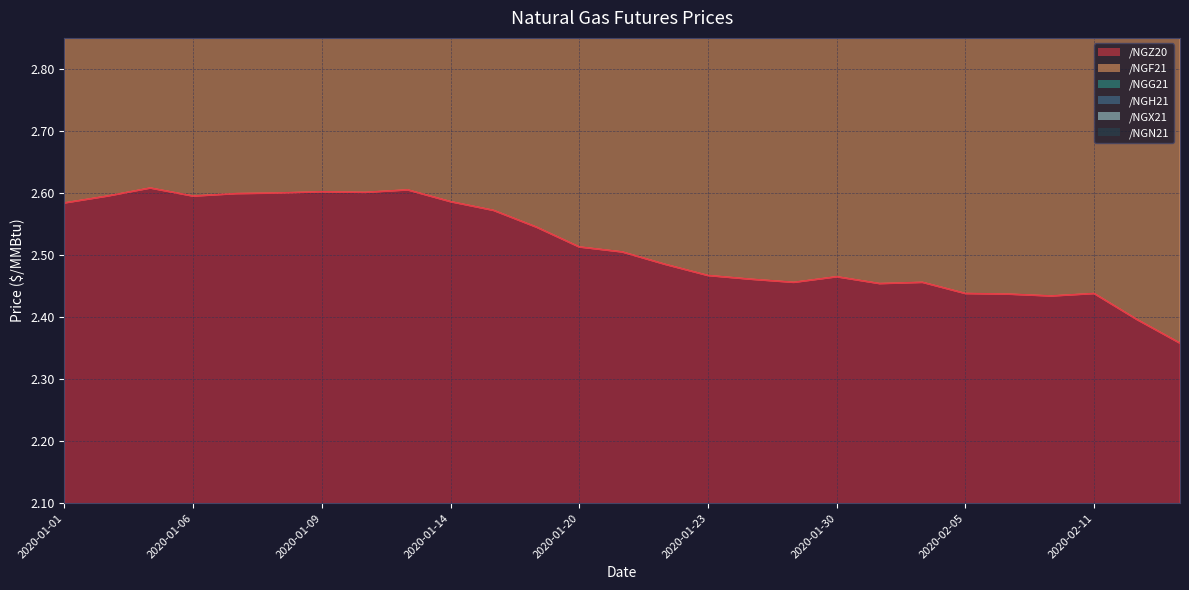

Is the value of /NGH21 at 2020-01-23 greater than the value of /NGZ20 at 2020-02-17?

Yes